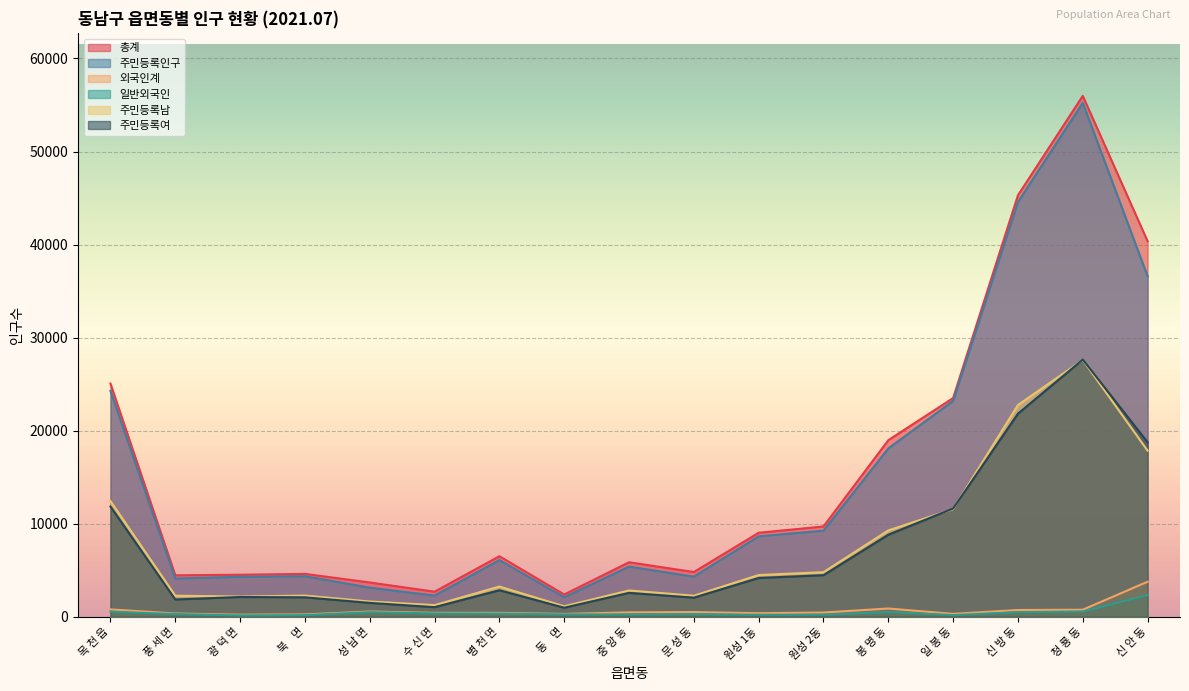

What is the difference between the 일반외국인 values at 봉 명 동 and 신 안 동?

1833